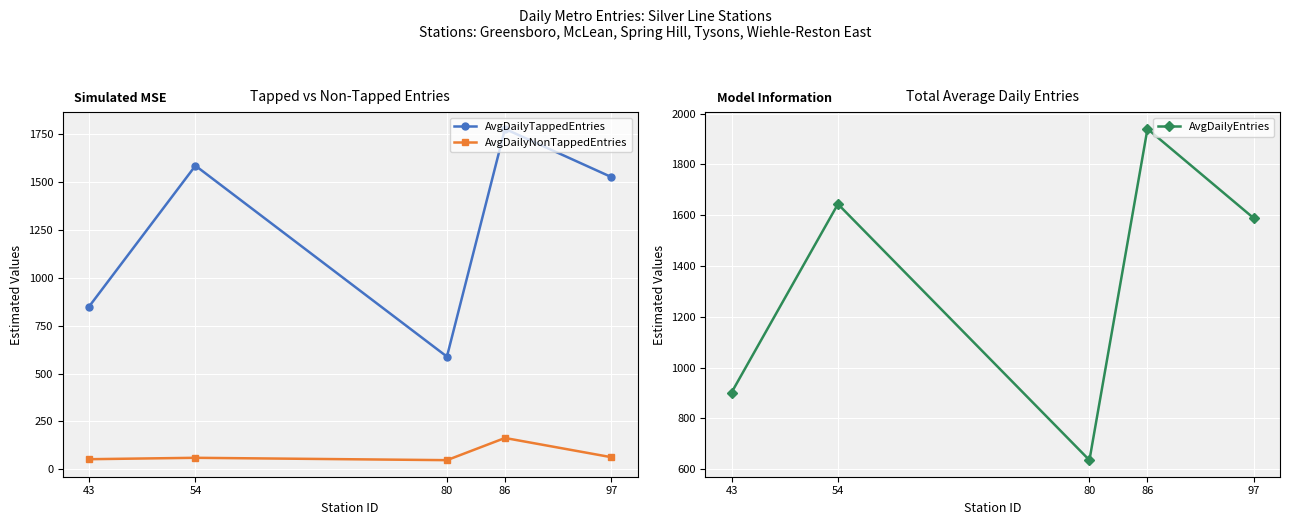

What is the value of the AvgDailyTappedEntries point at the 3rd from the left?

588.1